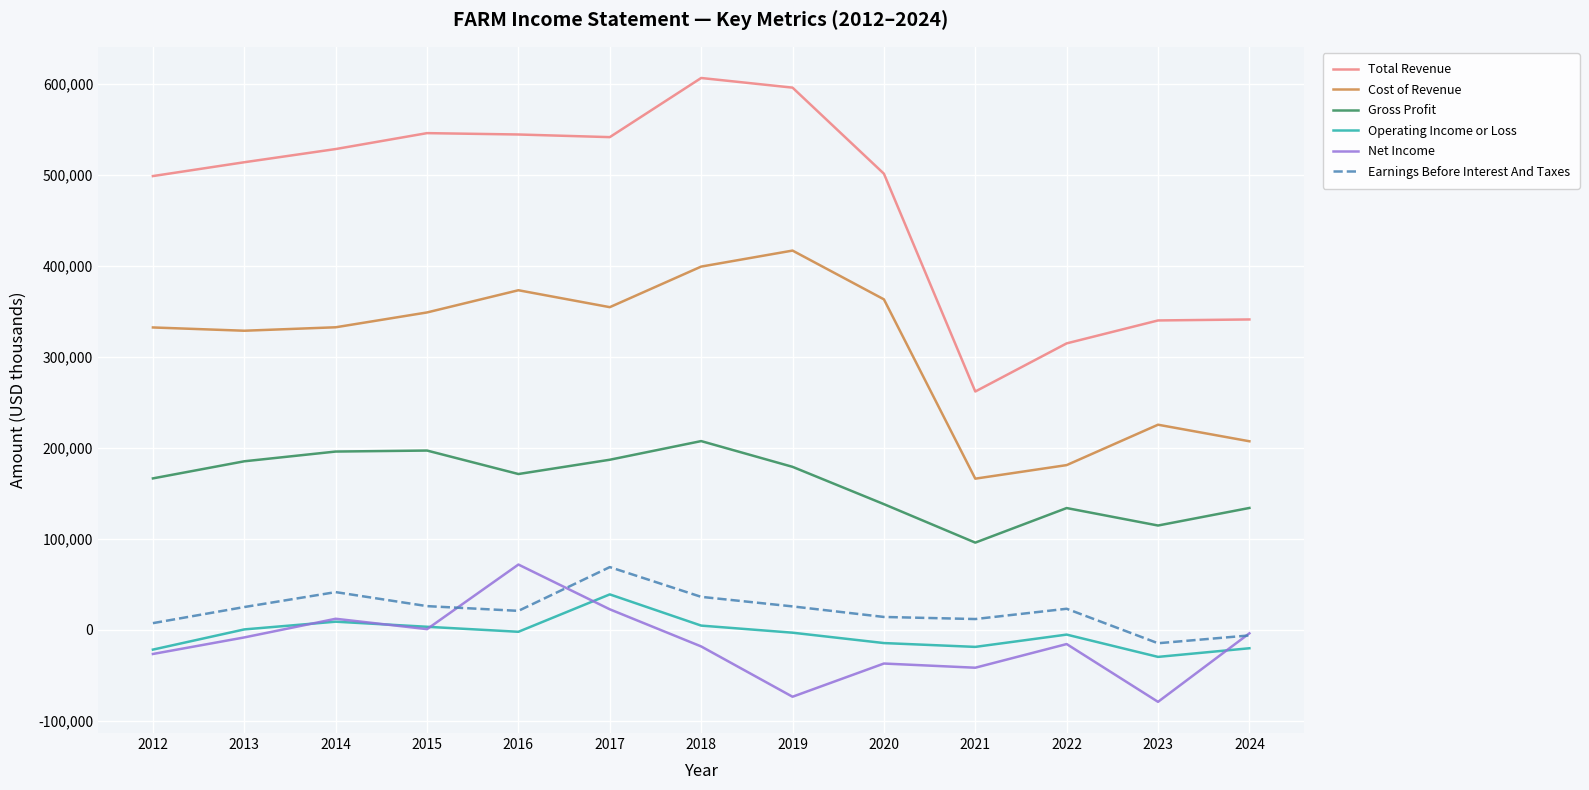

Which series has the widest spread of values?

Total Revenue